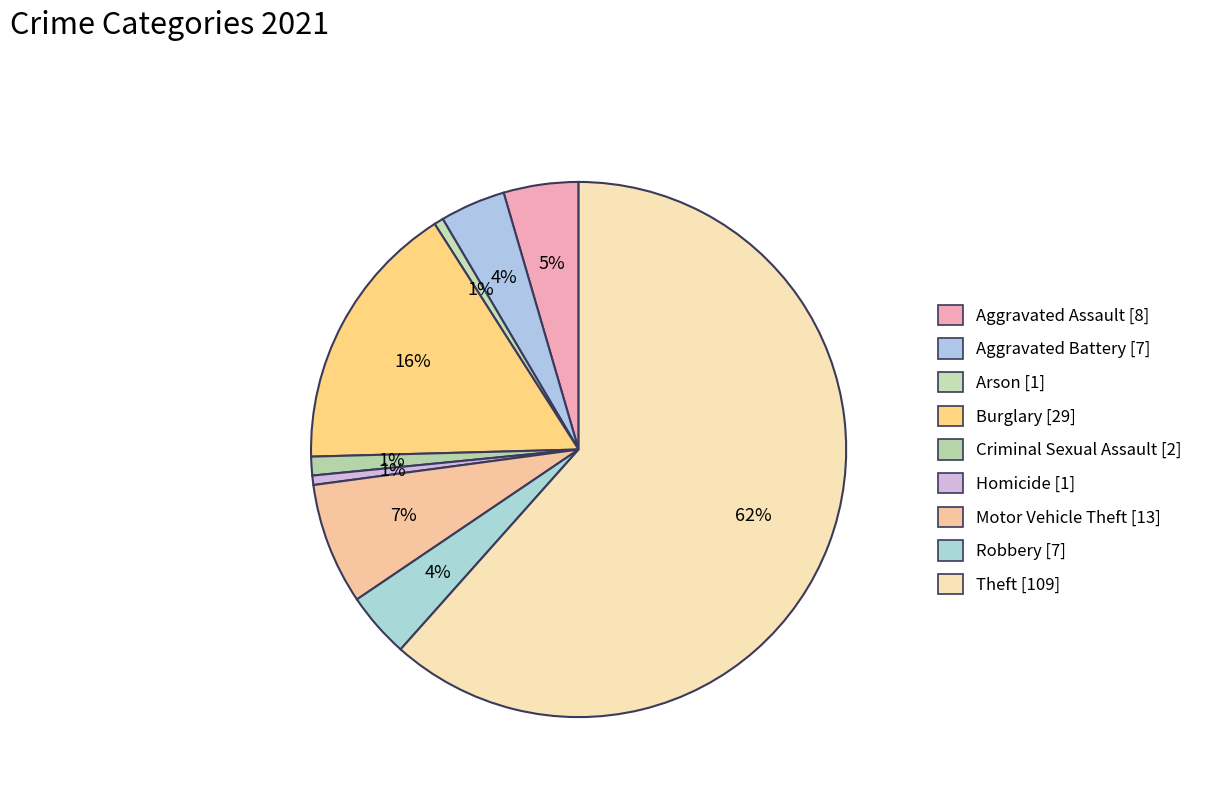

Count the number of slices in the pie.

9